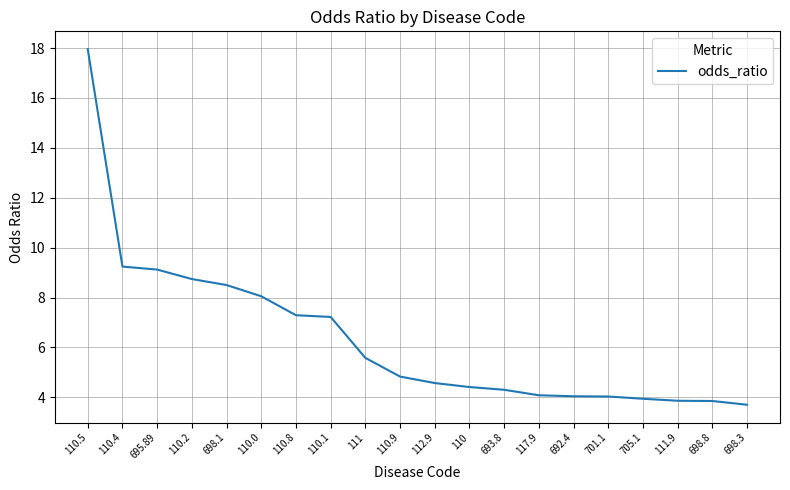

Does the chart have visible grid lines?

Yes